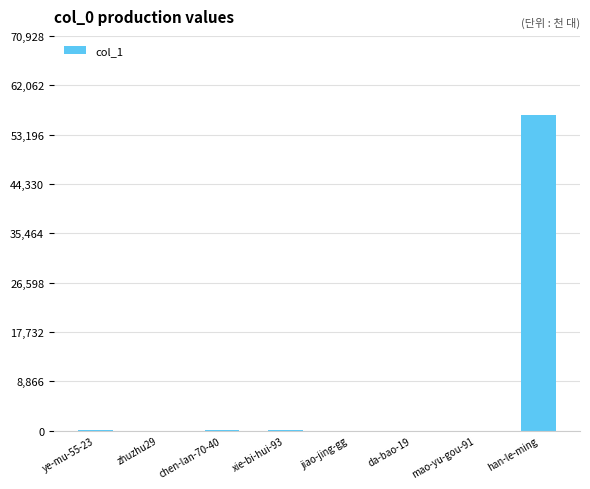

What is the approximate value at han-le-ming?

56743